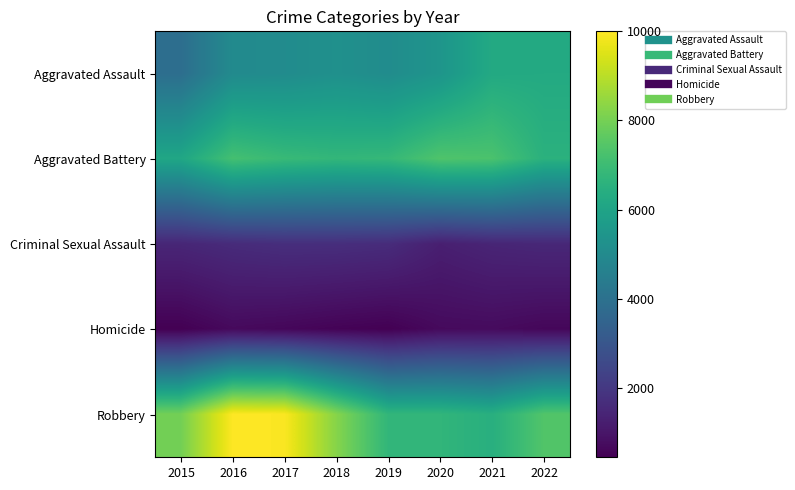

Which label corresponds to the smallest value in the chart?

2015